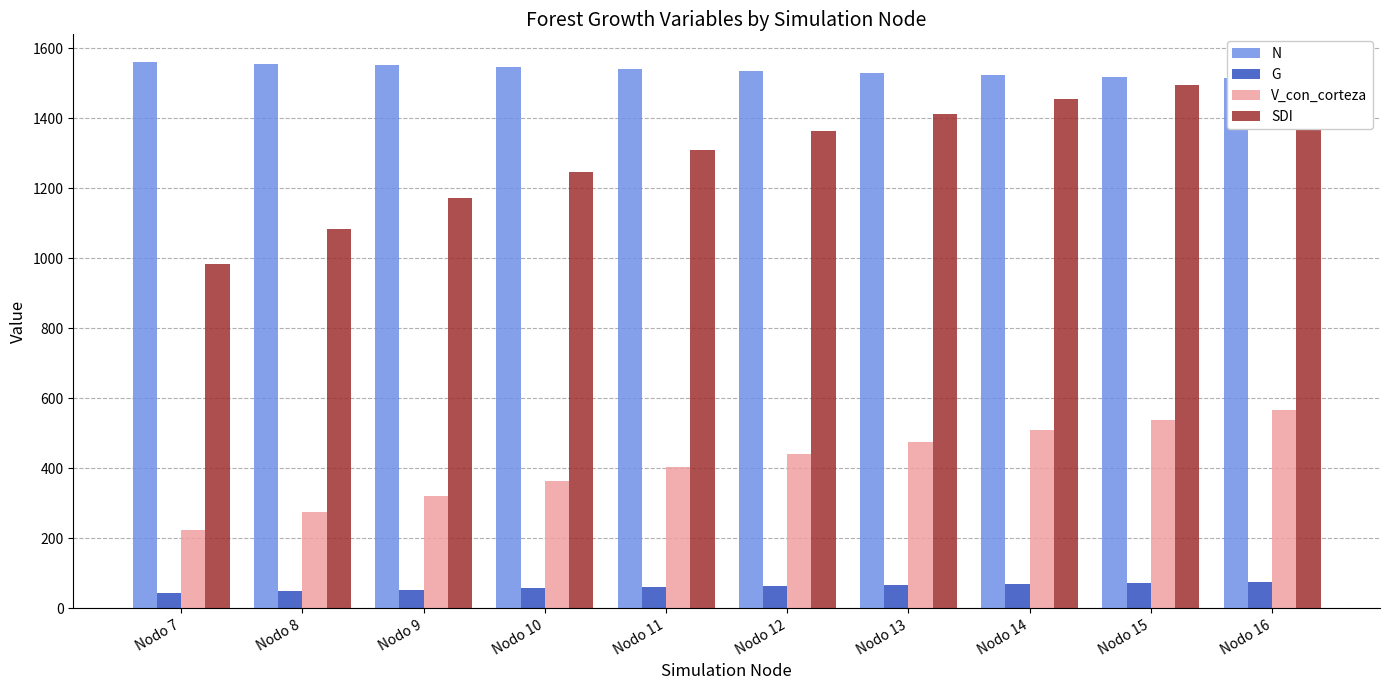

Between Nodo 14 and Nodo 16, which is larger?

Nodo 14